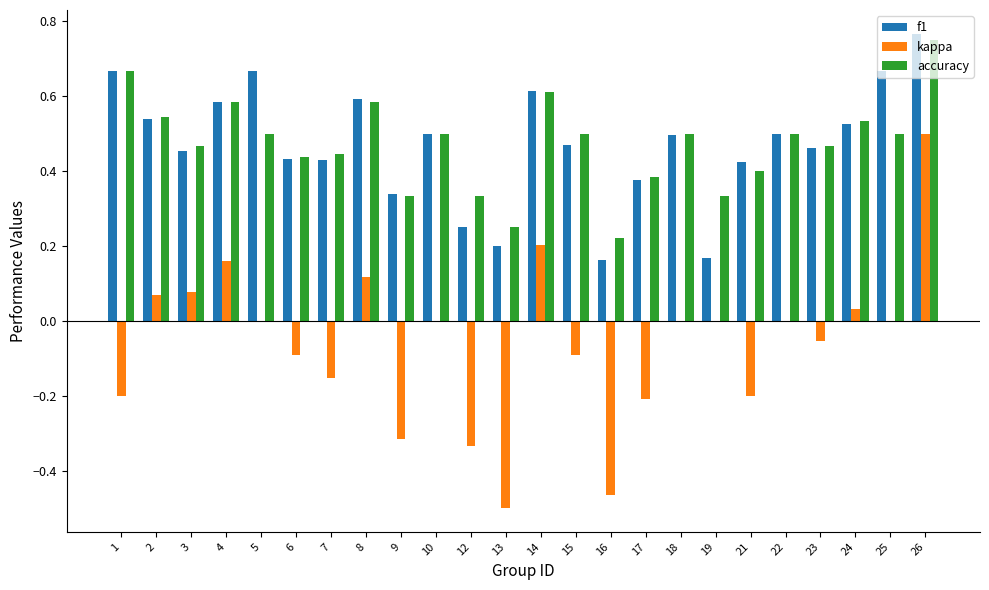

How many categories are shown in the chart?

24